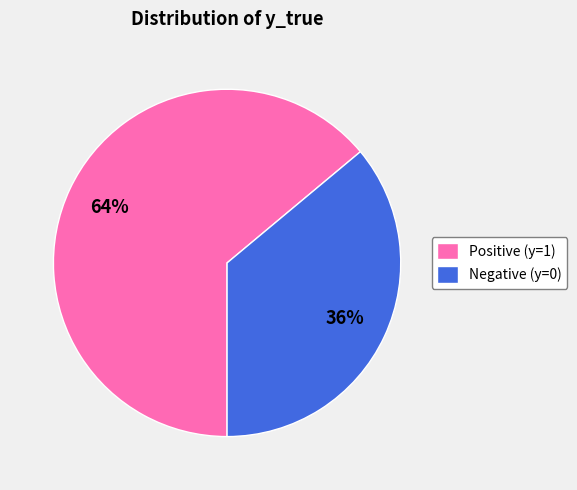

How many segments does this pie chart have?

2